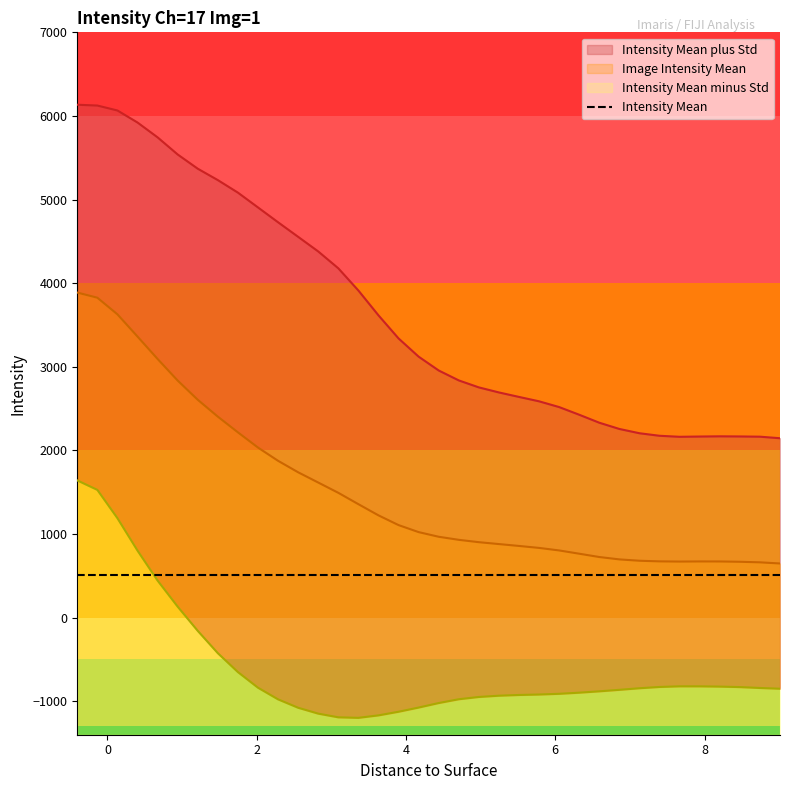

Is the value of Image Intensity Mean at 32 greater than the value of Intensity Mean plus Std at 21?

No